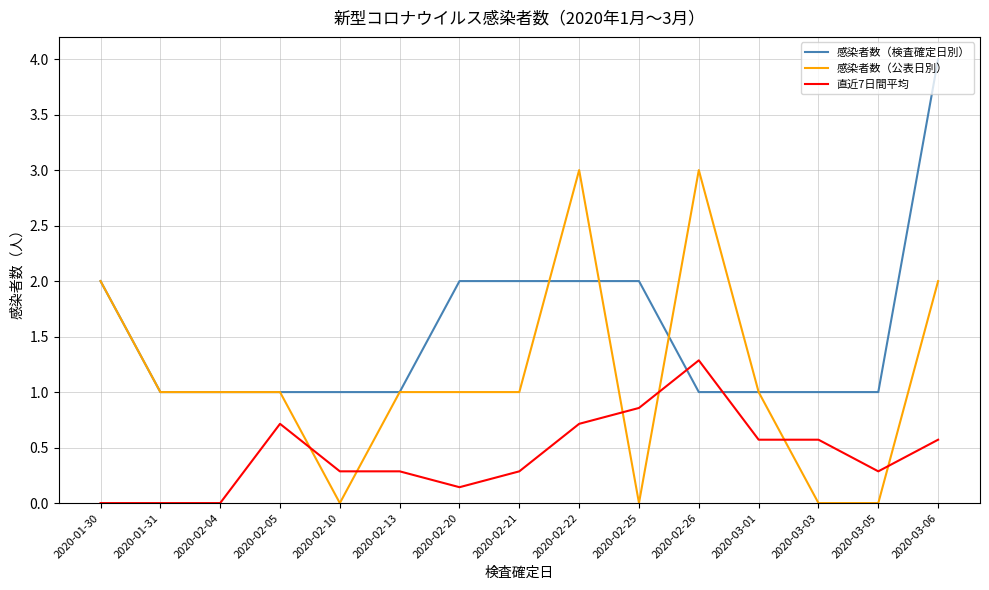

What position from the right is 2020-02-13?

10